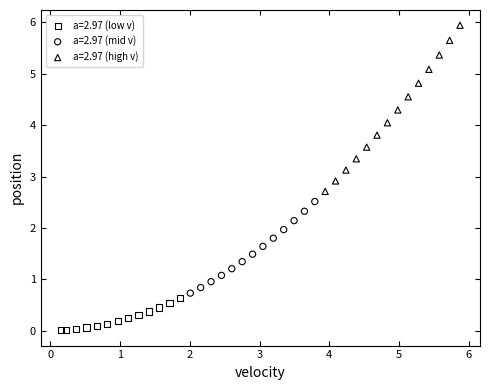

Which series has the largest Y range (max minus min)?

a=2.97 (high v)